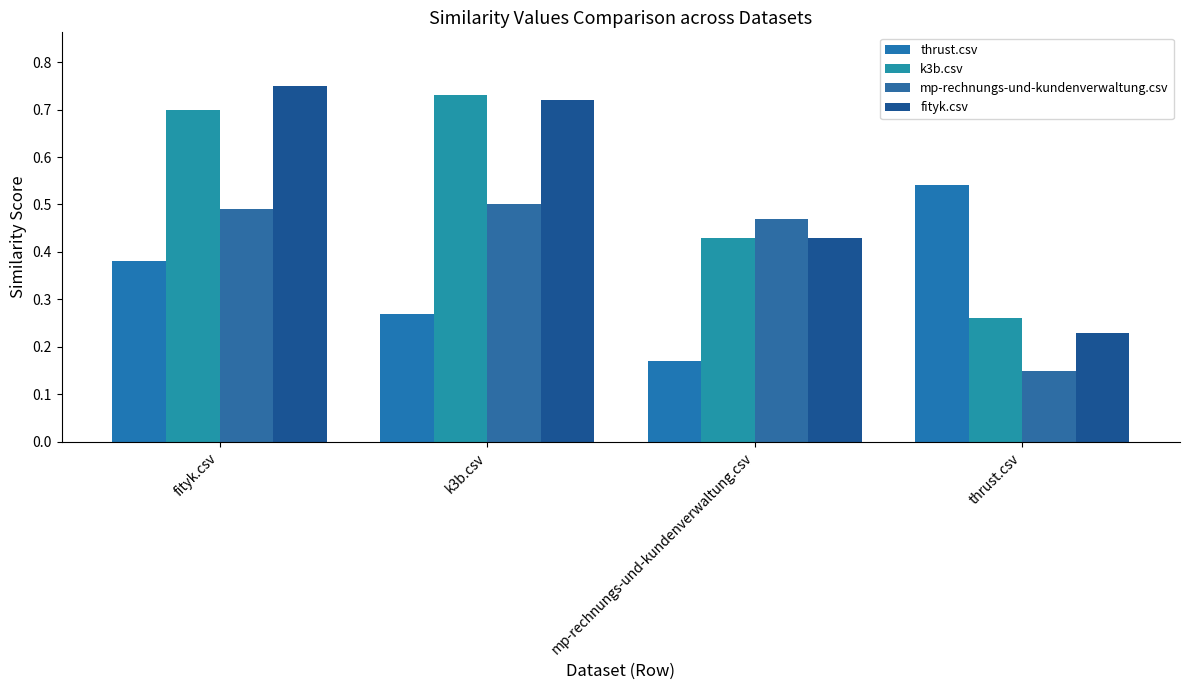

What is the sum of the k3b.csv values at fityk.csv and thrust.csv?

1.0